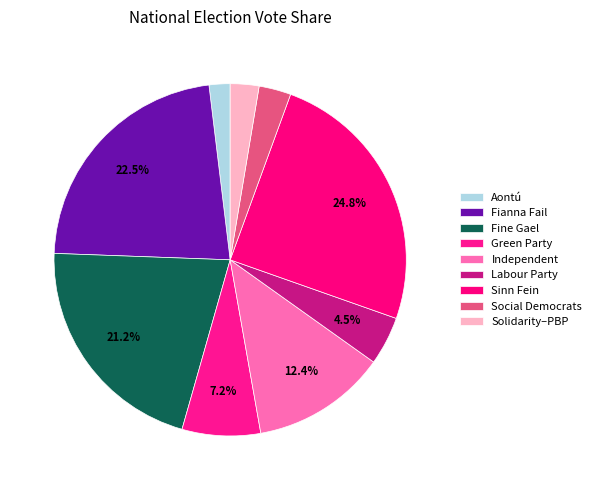

How many slices are in this pie chart?

9